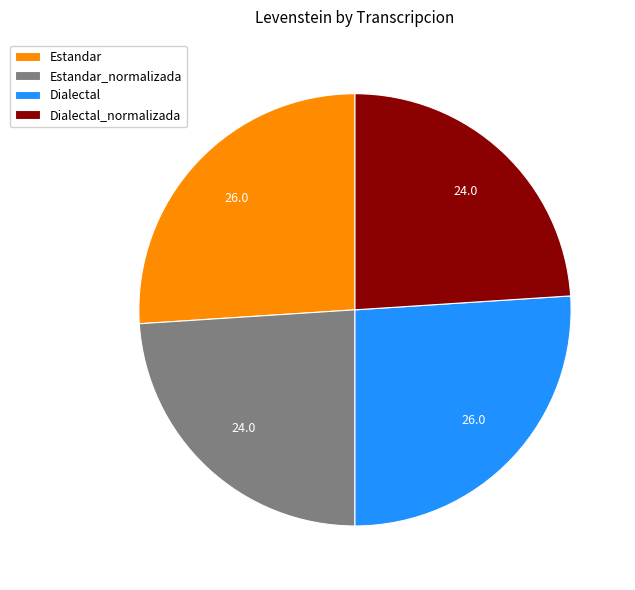

Approximately how many times larger is the value at Dialectal compared to Estandar_normalizada?

1.1